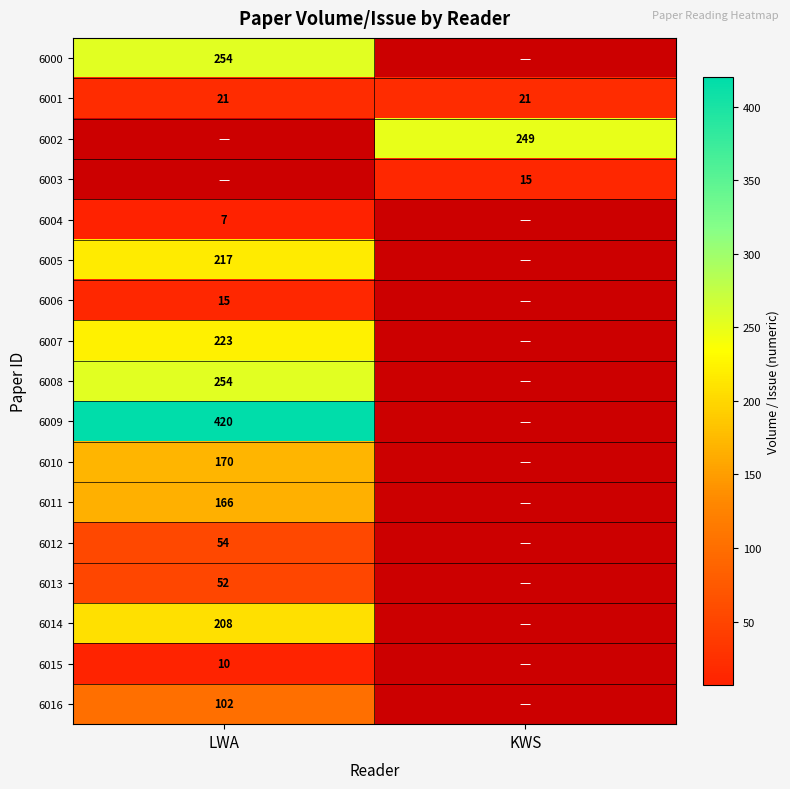

The 6002 series shows 62 at KWS. True or false?

False